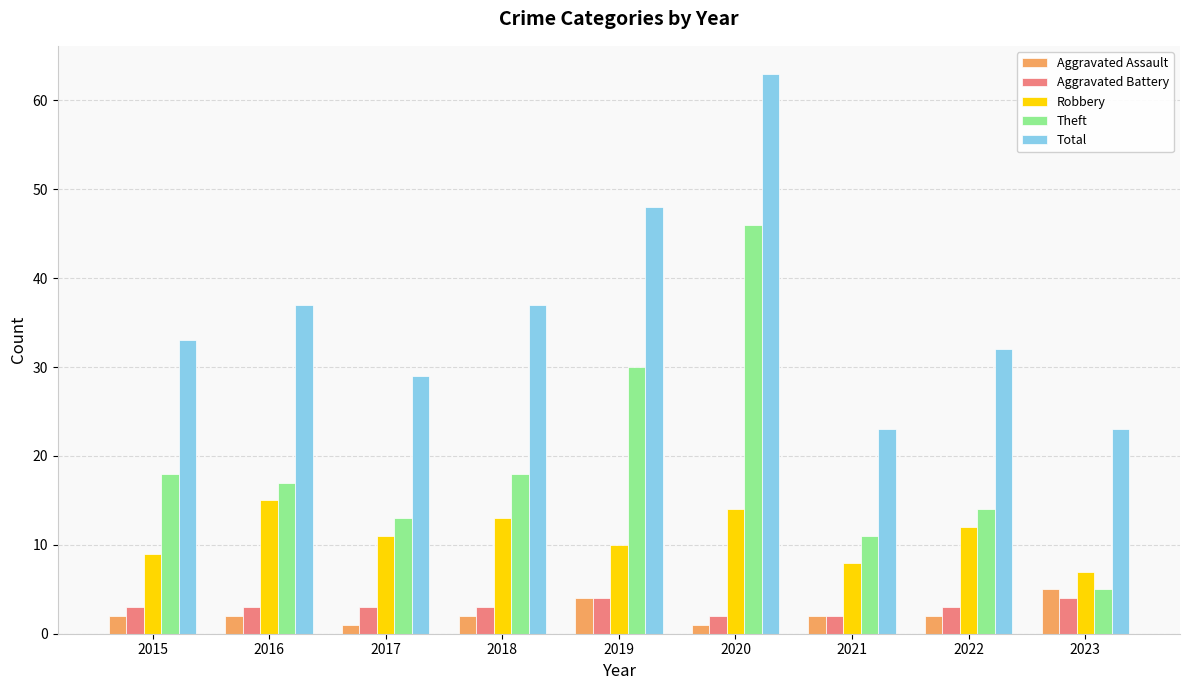

What is the difference between the maximum and second lowest values in the Aggravated Assault series?

4